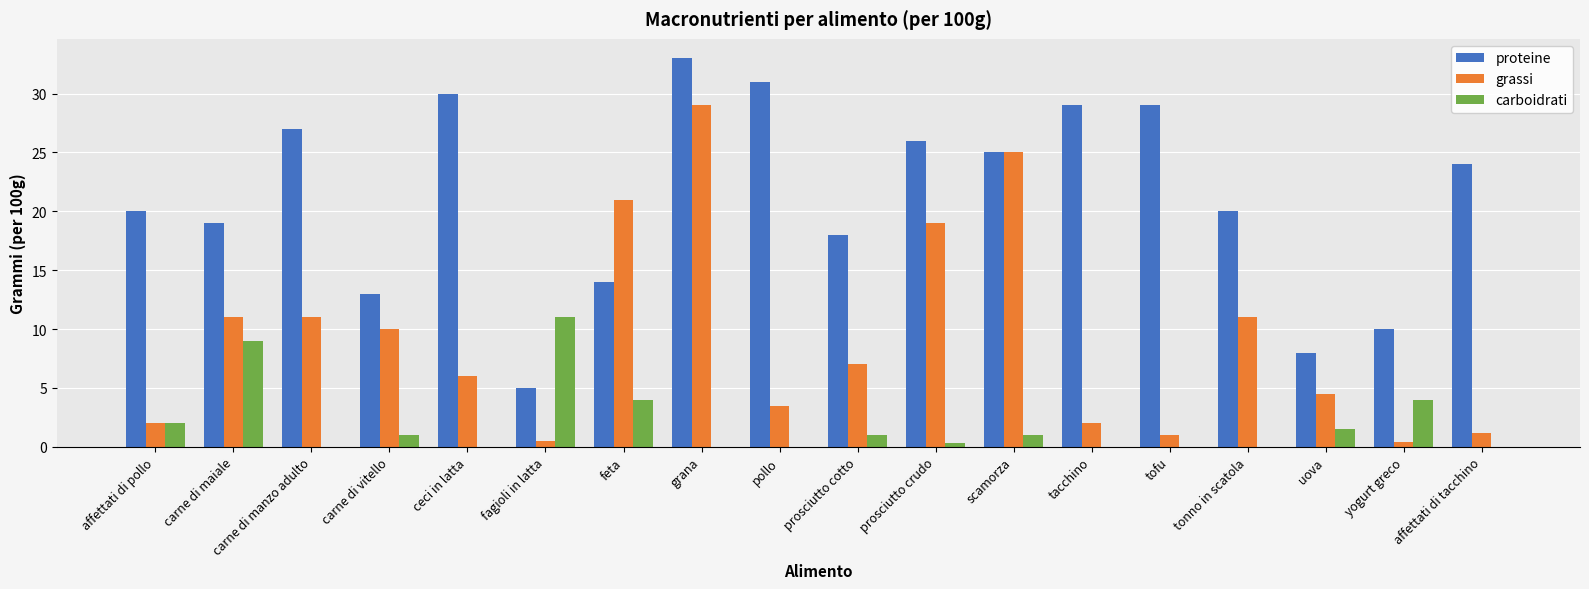

What value does the proteine series have at affettati di tacchino?

24.0